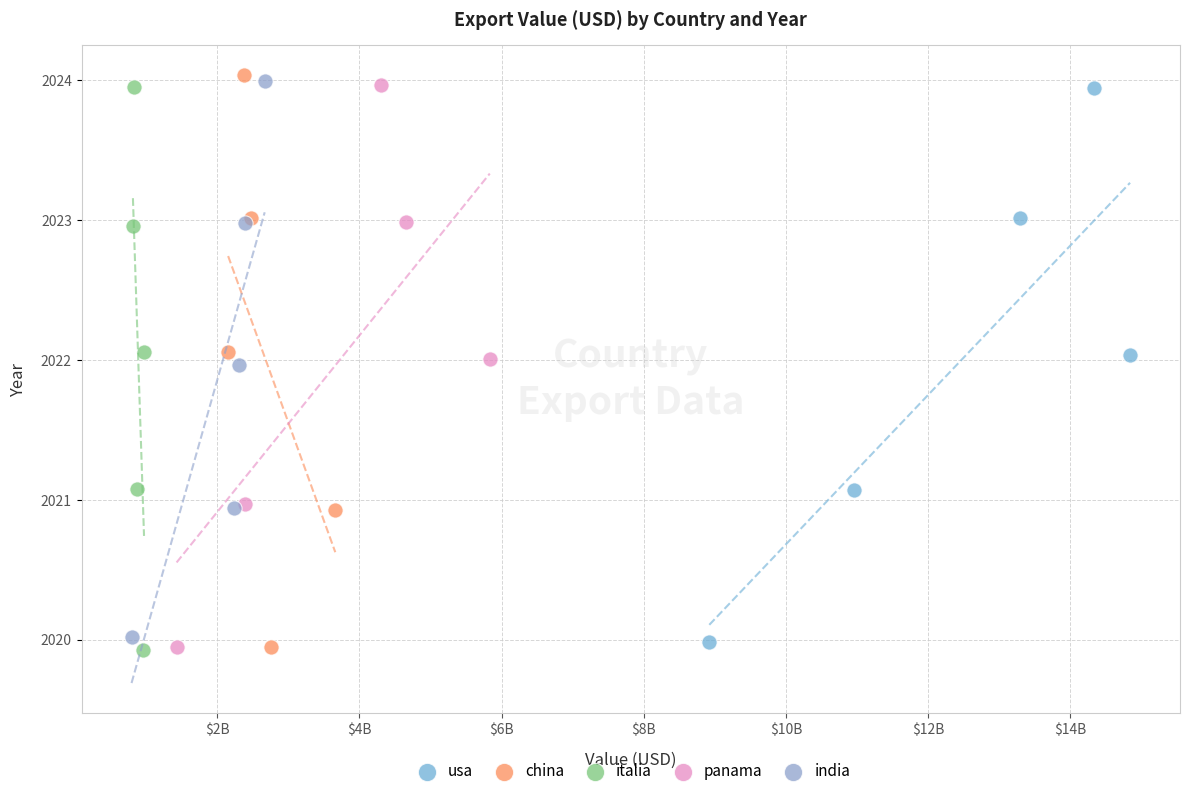

Which series contains the highest Y value?

china